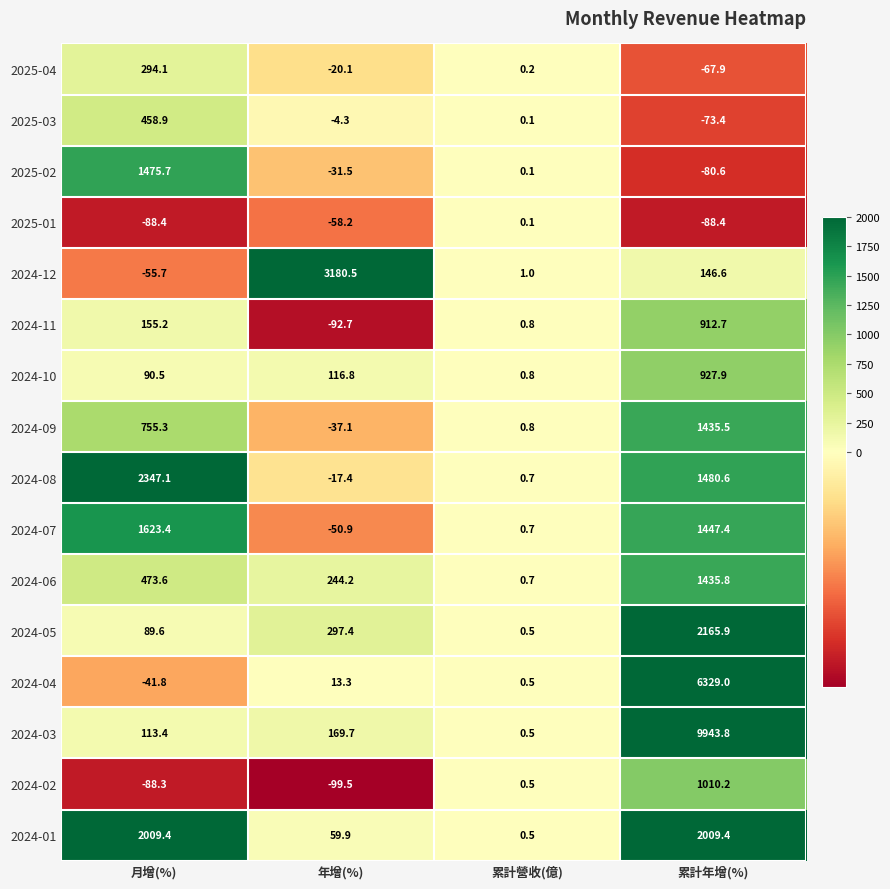

How many series are shown in this chart?

16